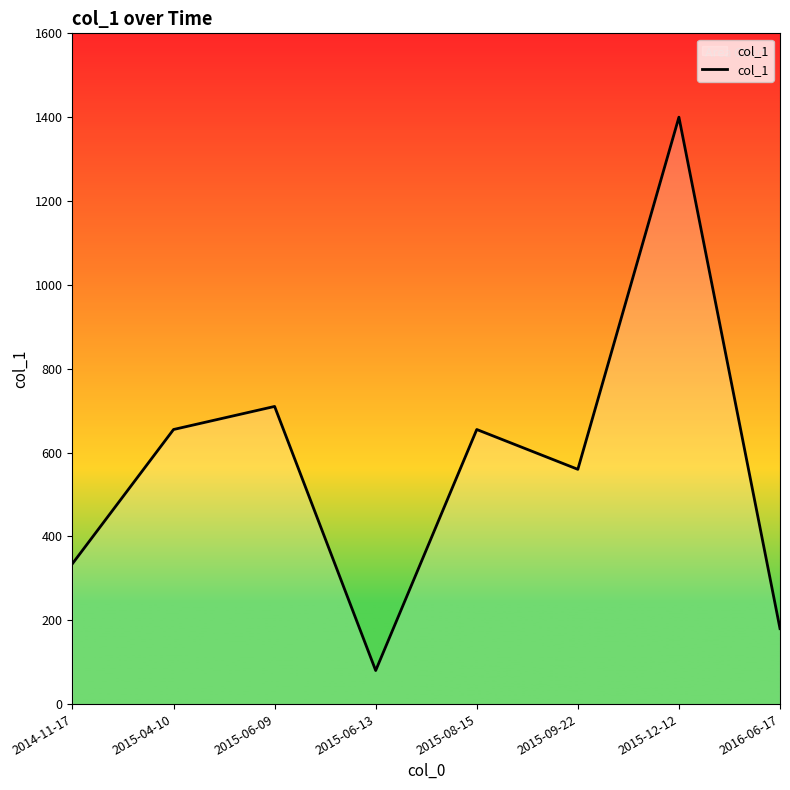

At which category does the data reach its first local valley?

2015-06-13